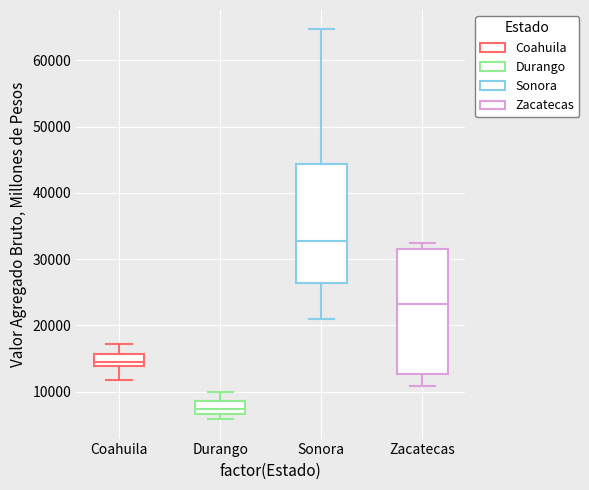

Where does the upper whisker of the box for Durango end on the y-axis? The values are not printed on the chart, so give them approximately, as read against the axis.

10000